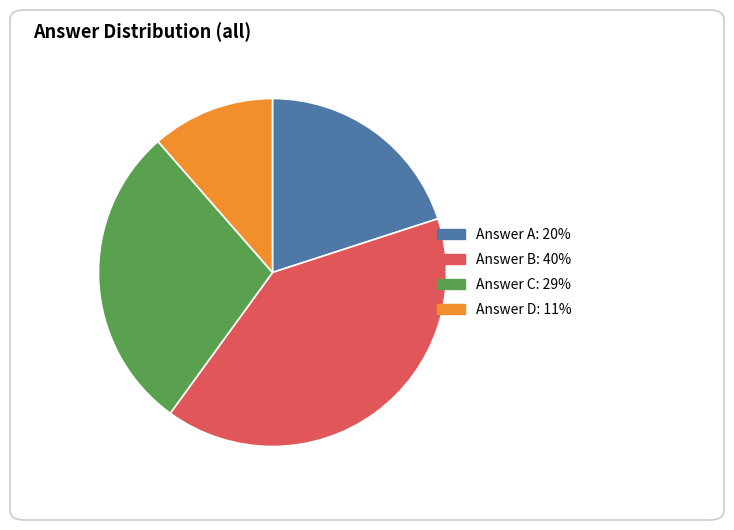

Is there a majority slice in this chart?

No